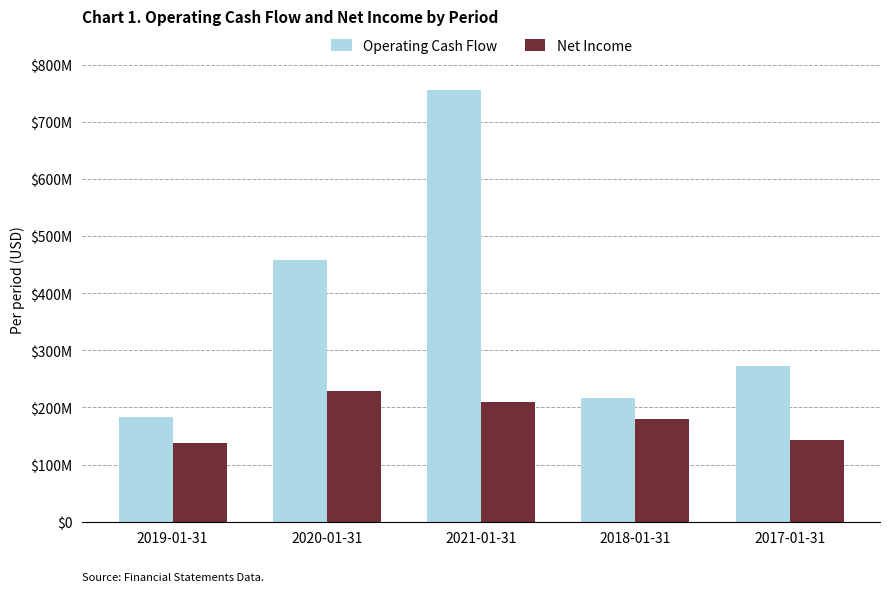

What are all the series names shown in the legend?

Operating Cash Flow, Net Income